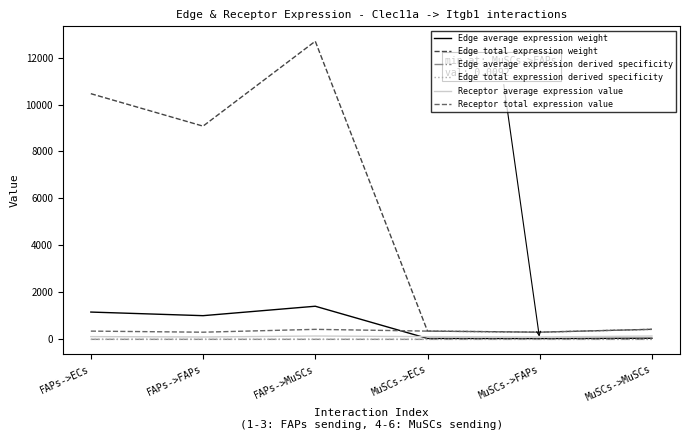

At which category does Edge total expression weight reach its first local valley?

FAPs->FAPs